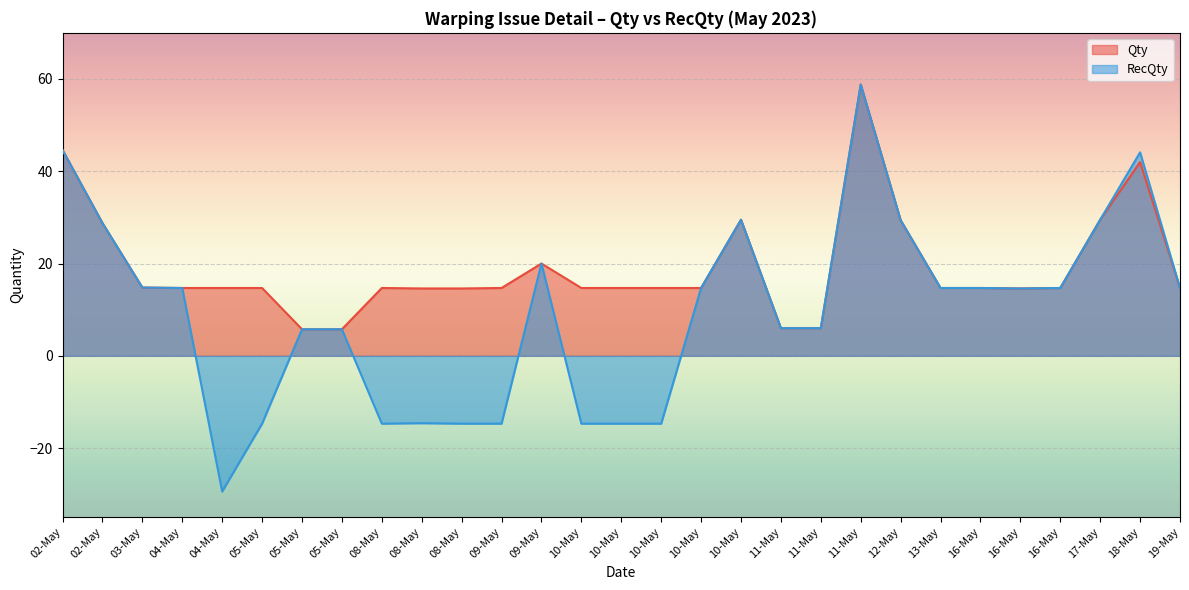

Rank the categories by Qty value from lowest to highest.

05-May, 05-May, 11-May, 11-May, 08-May, 08-May, 16-May, 04-May, 04-May, 05-May, 08-May, 09-May, 10-May, 10-May, 10-May, 10-May, 13-May, 16-May, 16-May, 19-May, 03-May, 09-May, 02-May, 12-May, 10-May, 17-May, 18-May, 02-May, 11-May